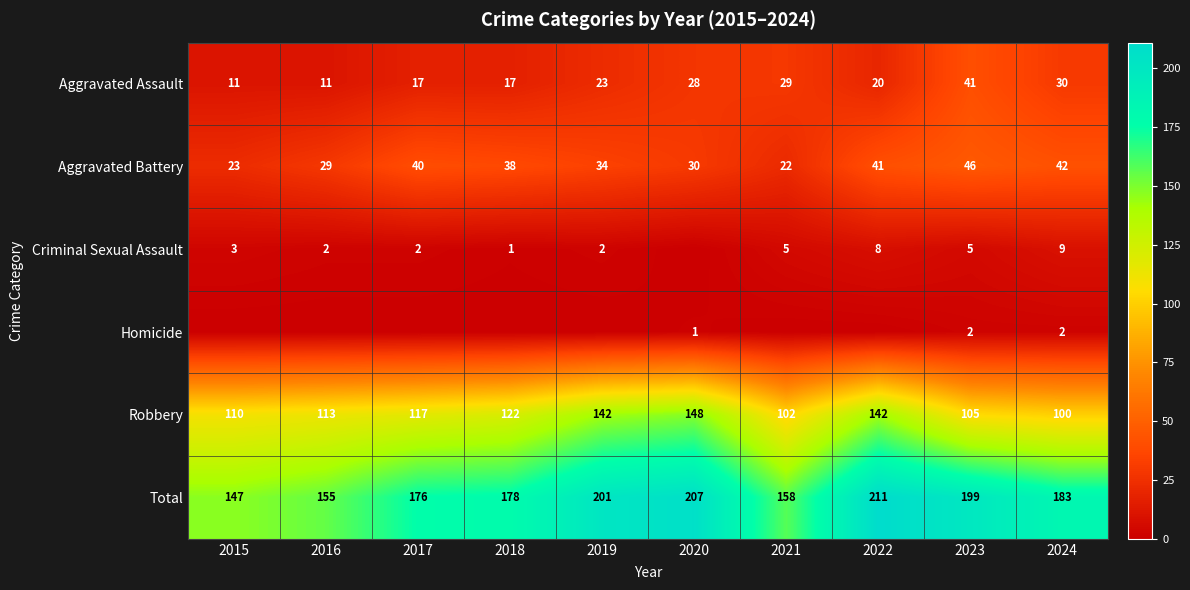

At which category is the sum across all series the highest?

2022